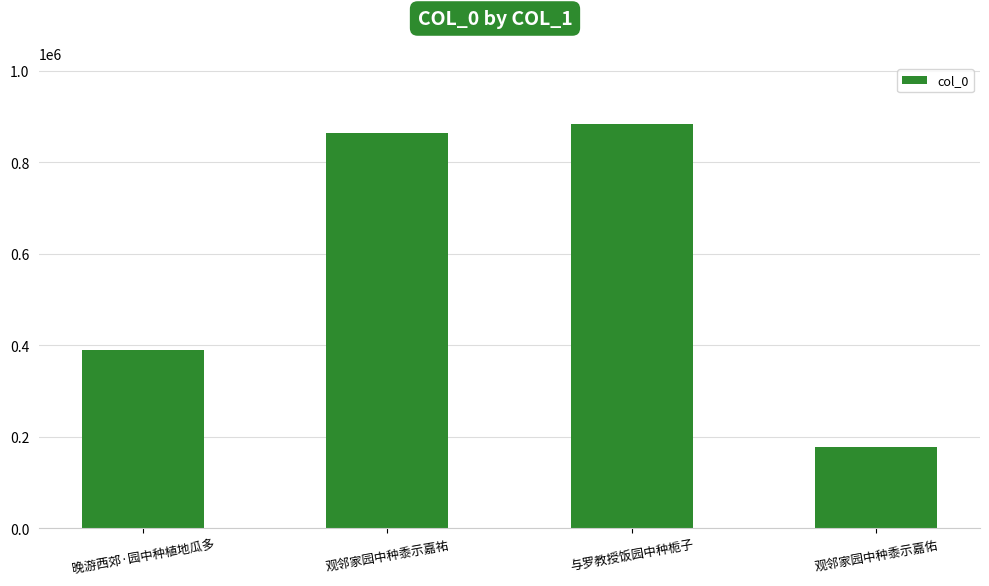

What is the difference between the maximum and minimum values?

706687